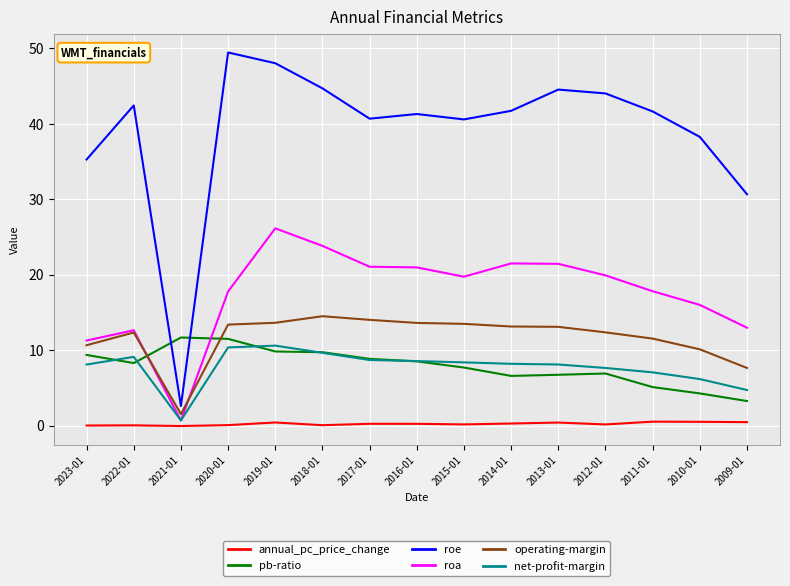

Does the chart have visible grid lines?

Yes